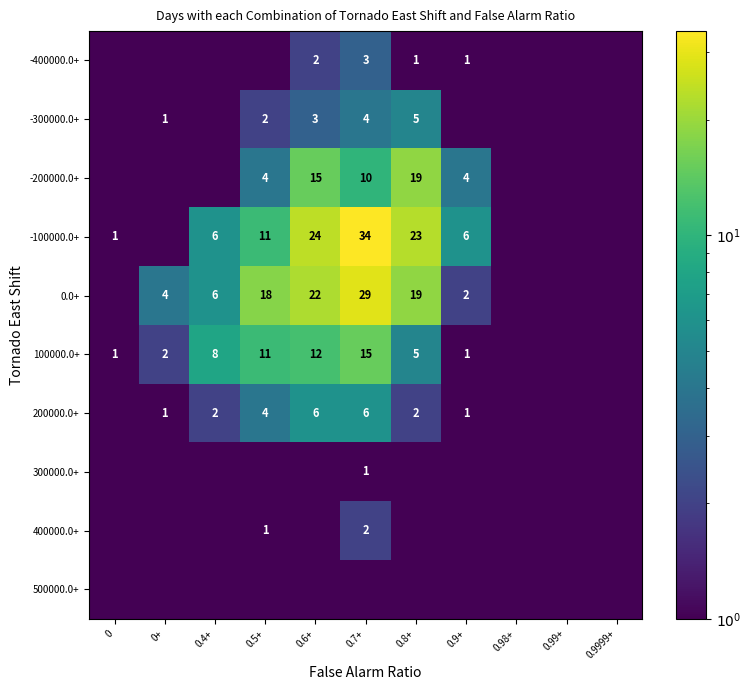

What is the difference between the -400000.0+ values at 0.8+ and 0.7+?

2.0